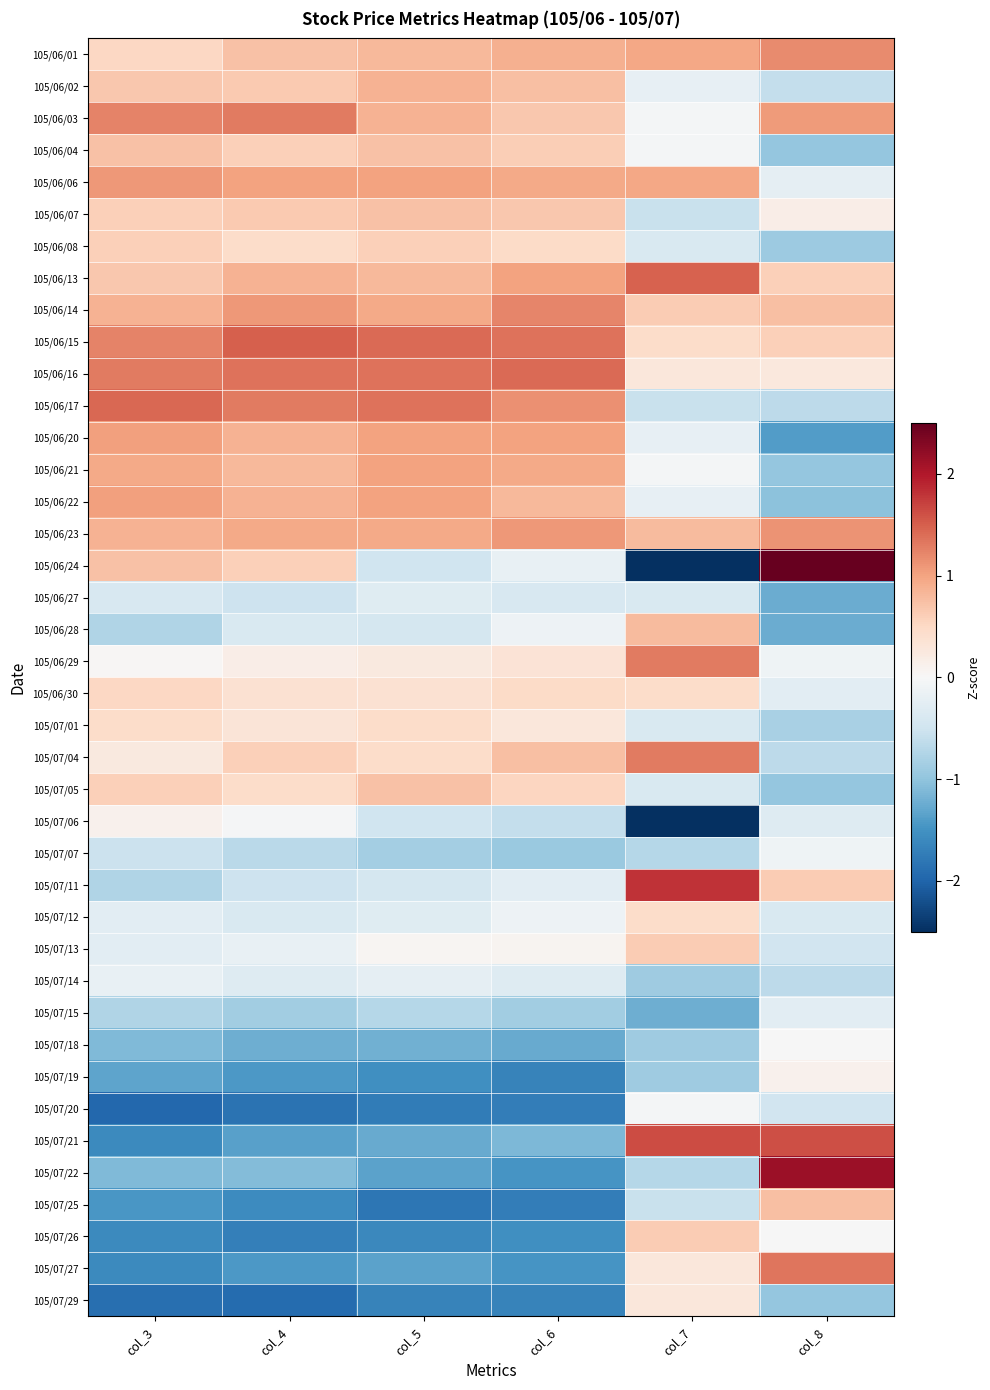

Which series changed the most between col_3 and col_6?

105/06/24